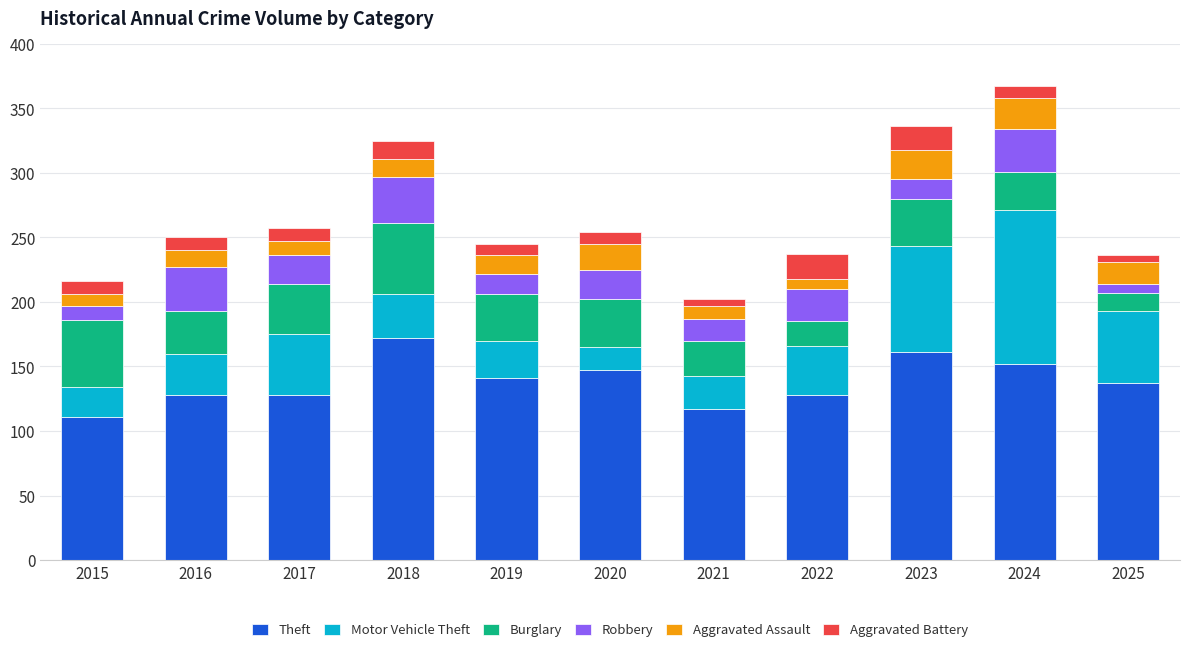

What is the total value across all series at 2016?

250